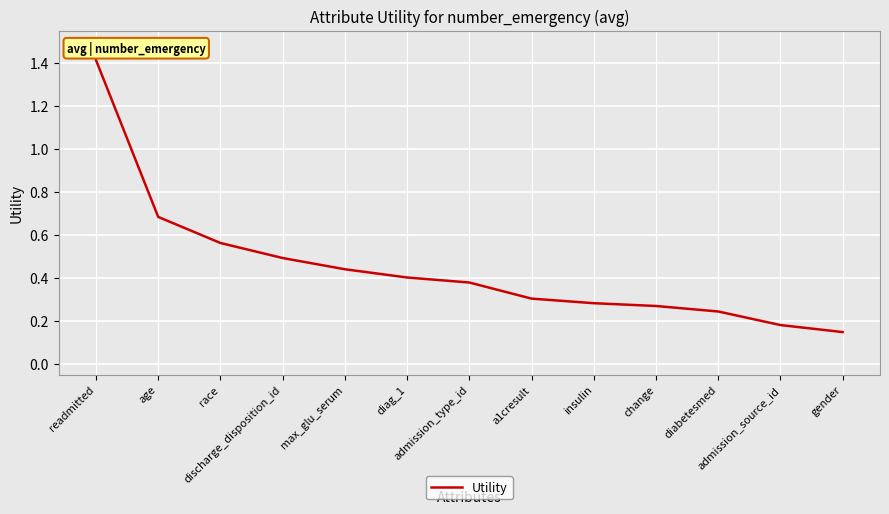

Rank the categories by value from lowest to highest.

gender, admission_source_id, diabetesmed, change, insulin, a1cresult, admission_type_id, diag_1, max_glu_serum, discharge_disposition_id, race, age, readmitted